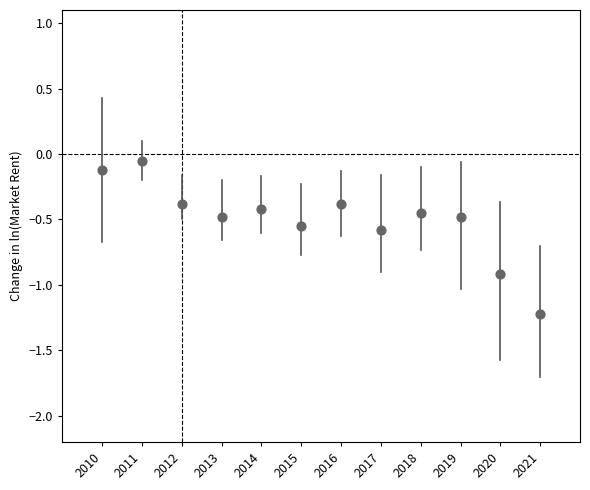

What is the range of Y values (max minus min)?

1.2